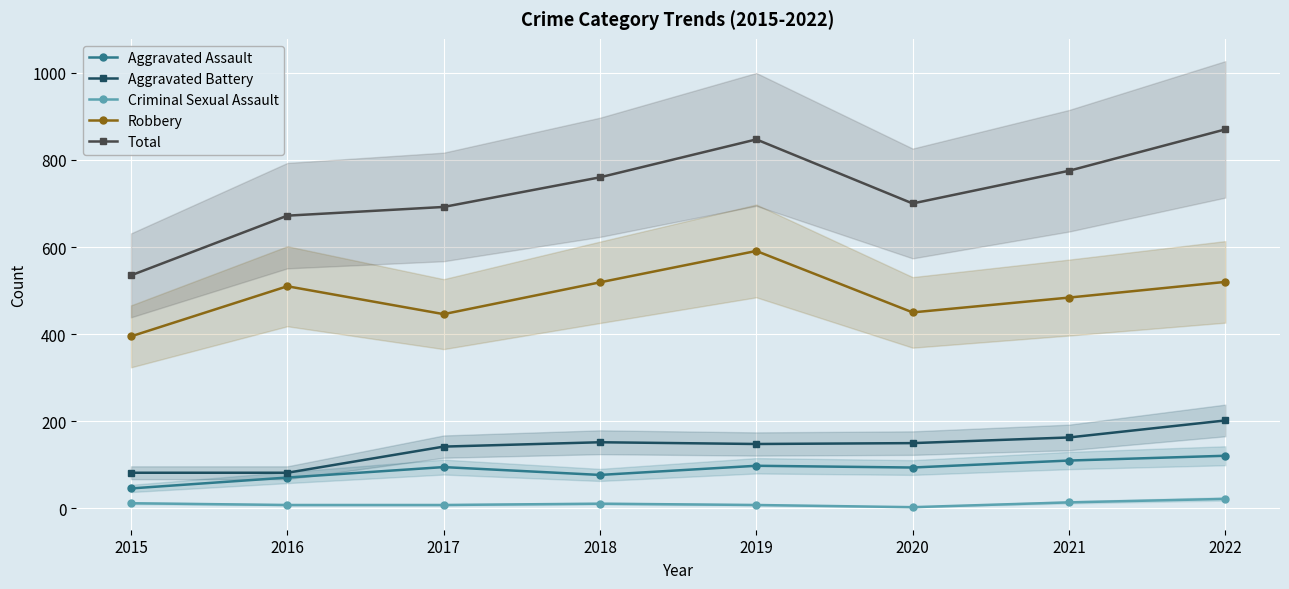

How many data points in Robbery are less than 510?

4